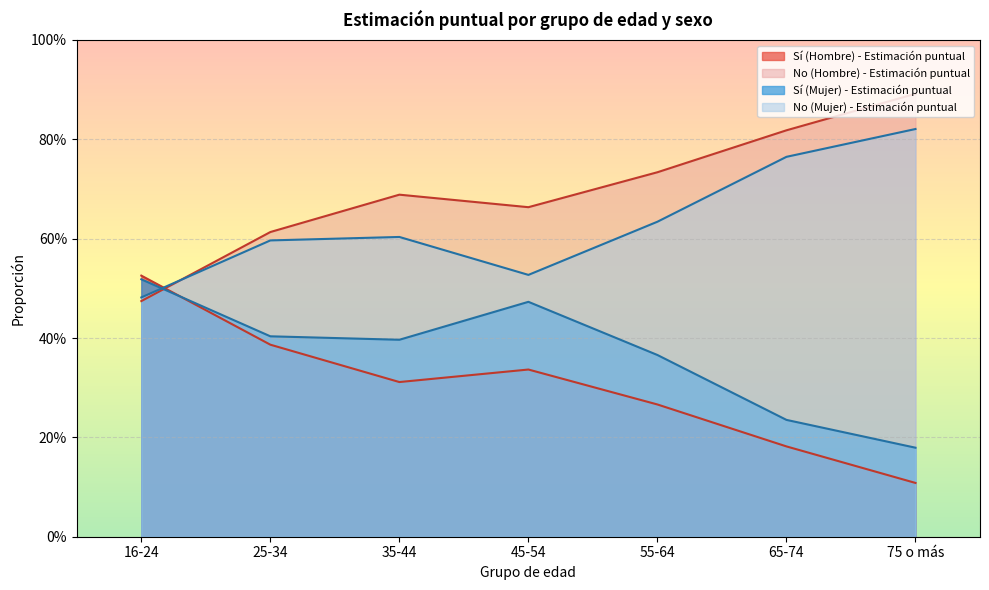

The value of Sí (Mujer) - Estimación puntual at 35-44 is 0.5. True or false?

False